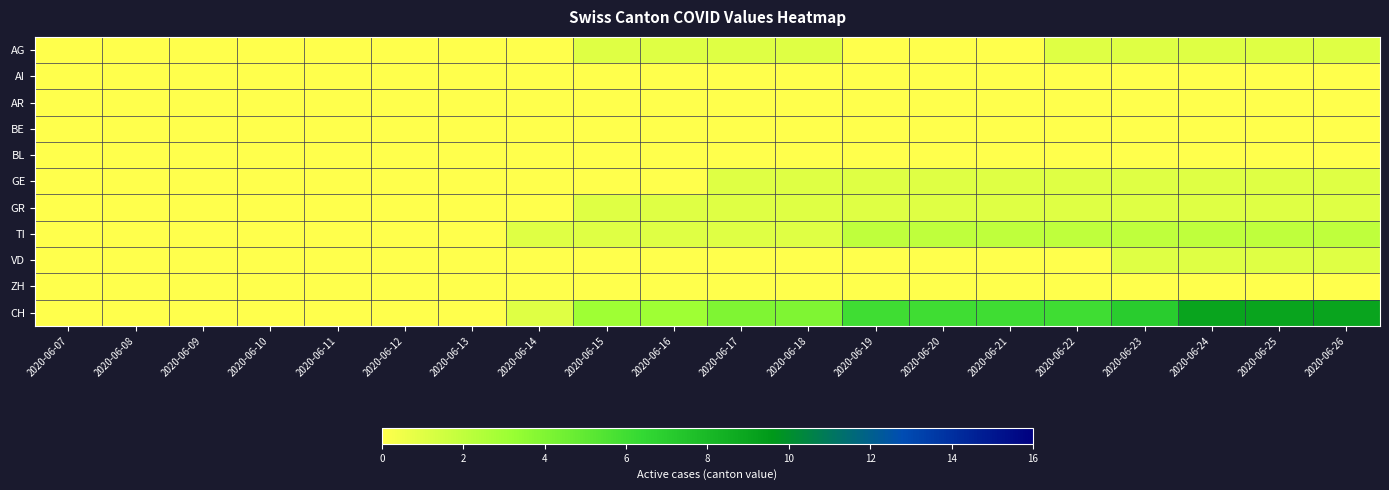

Reading left to right, extract all data points from this chart.

AG: 2020-06-07=0	2020-06-08=0	2020-06-09=0	2020-06-10=0	2020-06-11=0	2020-06-12=0	2020-06-13=0	2020-06-14=0	2020-06-15=1	2020-06-16=1	2020-06-17=1	2020-06-18=1	2020-06-19=0	2020-06-20=0	2020-06-21=0	2020-06-22=1	2020-06-23=1	2020-06-24=1	2020-06-25=1	2020-06-26=1
AI: 2020-06-07=0	2020-06-08=0	2020-06-09=0	2020-06-10=0	2020-06-11=0	2020-06-12=0	2020-06-13=0	2020-06-14=0	2020-06-15=0	2020-06-16=0	2020-06-17=0	2020-06-18=0	2020-06-19=0	2020-06-20=0	2020-06-21=0	2020-06-22=0	2020-06-23=0	2020-06-24=0	2020-06-25=0	2020-06-26=0
AR: 2020-06-07=0	2020-06-08=0	2020-06-09=0	2020-06-10=0	2020-06-11=0	2020-06-12=0	2020-06-13=0	2020-06-14=0	2020-06-15=0	2020-06-16=0	2020-06-17=0	2020-06-18=0	2020-06-19=0	2020-06-20=0	2020-06-21=0	2020-06-22=0	2020-06-23=0	2020-06-24=0	2020-06-25=0	2020-06-26=0
BE: 2020-06-07=0	2020-06-08=0	2020-06-09=0	2020-06-10=0	2020-06-11=0	2020-06-12=0	2020-06-13=0	2020-06-14=0	2020-06-15=0	2020-06-16=0	2020-06-17=0	2020-06-18=0	2020-06-19=0	2020-06-20=0	2020-06-21=0	2020-06-22=0	2020-06-23=0	2020-06-24=0	2020-06-25=0	2020-06-26=0
BL: 2020-06-07=0	2020-06-08=0	2020-06-09=0	2020-06-10=0	2020-06-11=0	2020-06-12=0	2020-06-13=0	2020-06-14=0	2020-06-15=0	2020-06-16=0	2020-06-17=0	2020-06-18=0	2020-06-19=0	2020-06-20=0	2020-06-21=0	2020-06-22=0	2020-06-23=0	2020-06-24=0	2020-06-25=0	2020-06-26=0
GE: 2020-06-07=0	2020-06-08=0	2020-06-09=0	2020-06-10=0	2020-06-11=0	2020-06-12=0	2020-06-13=0	2020-06-14=0	2020-06-15=0	2020-06-16=0	2020-06-17=1	2020-06-18=1	2020-06-19=1	2020-06-20=1	2020-06-21=1	2020-06-22=1	2020-06-23=1	2020-06-24=1	2020-06-25=1	2020-06-26=1
GR: 2020-06-07=0	2020-06-08=0	2020-06-09=0	2020-06-10=0	2020-06-11=0	2020-06-12=0	2020-06-13=0	2020-06-14=0	2020-06-15=1	2020-06-16=1	2020-06-17=1	2020-06-18=1	2020-06-19=1	2020-06-20=1	2020-06-21=1	2020-06-22=1	2020-06-23=1	2020-06-24=1	2020-06-25=1	2020-06-26=1
TI: 2020-06-07=0	2020-06-08=0	2020-06-09=0	2020-06-10=0	2020-06-11=0	2020-06-12=0	2020-06-13=0	2020-06-14=1	2020-06-15=1	2020-06-16=1	2020-06-17=1	2020-06-18=1	2020-06-19=2	2020-06-20=2	2020-06-21=2	2020-06-22=2	2020-06-23=2	2020-06-24=2	2020-06-25=2	2020-06-26=2
VD: 2020-06-07=0	2020-06-08=0	2020-06-09=0	2020-06-10=0	2020-06-11=0	2020-06-12=0	2020-06-13=0	2020-06-14=0	2020-06-15=0	2020-06-16=0	2020-06-17=0	2020-06-18=0	2020-06-19=0	2020-06-20=0	2020-06-21=0	2020-06-22=0	2020-06-23=1	2020-06-24=1	2020-06-25=1	2020-06-26=1
ZH: 2020-06-07=0	2020-06-08=0	2020-06-09=0	2020-06-10=0	2020-06-11=0	2020-06-12=0	2020-06-13=0	2020-06-14=0	2020-06-15=0	2020-06-16=0	2020-06-17=0	2020-06-18=0	2020-06-19=0	2020-06-20=0	2020-06-21=0	2020-06-22=0	2020-06-23=0	2020-06-24=0	2020-06-25=0	2020-06-26=0
CH: 2020-06-07=0	2020-06-08=0	2020-06-09=0	2020-06-10=0	2020-06-11=0	2020-06-12=0	2020-06-13=0	2020-06-14=1	2020-06-15=3	2020-06-16=3	2020-06-17=4	2020-06-18=4	2020-06-19=6	2020-06-20=6	2020-06-21=6	2020-06-22=6	2020-06-23=7	2020-06-24=9	2020-06-25=9	2020-06-26=9